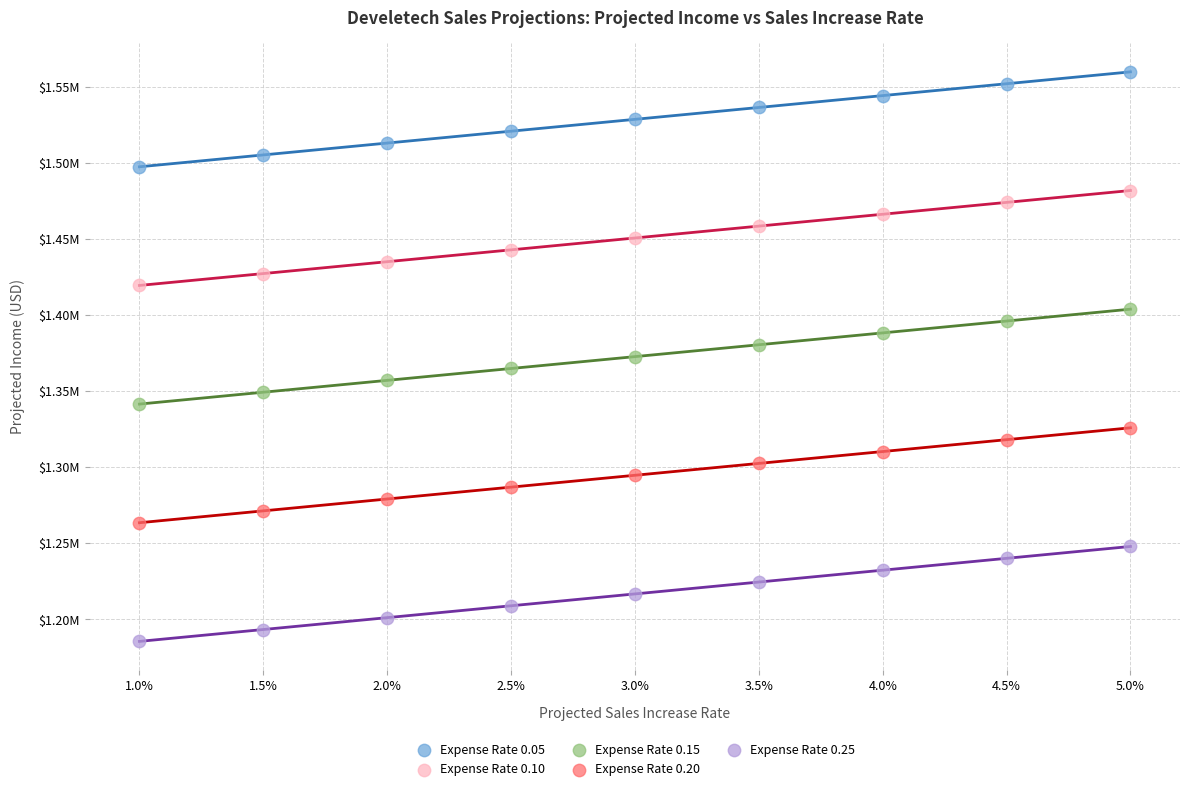

Which series reaches the maximum Y coordinate?

Expense Rate 0.05